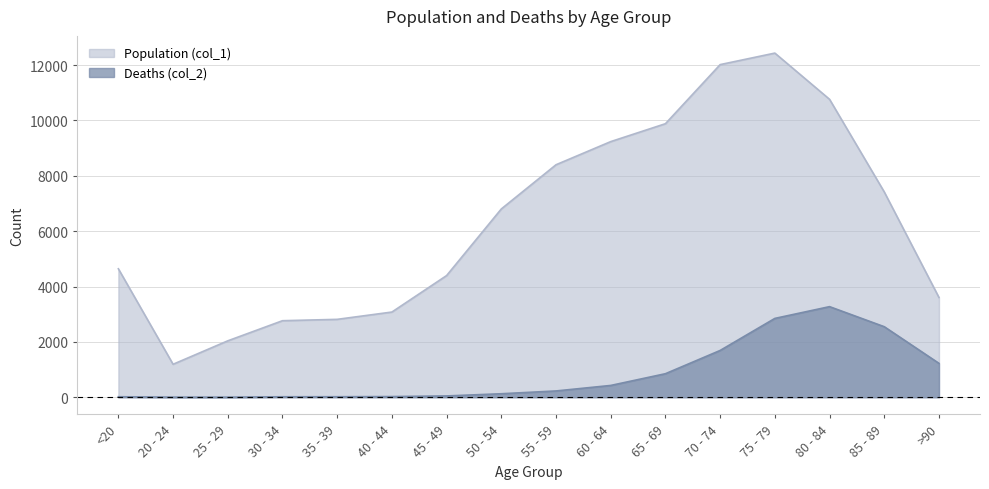

Count the number of data series in this chart.

2